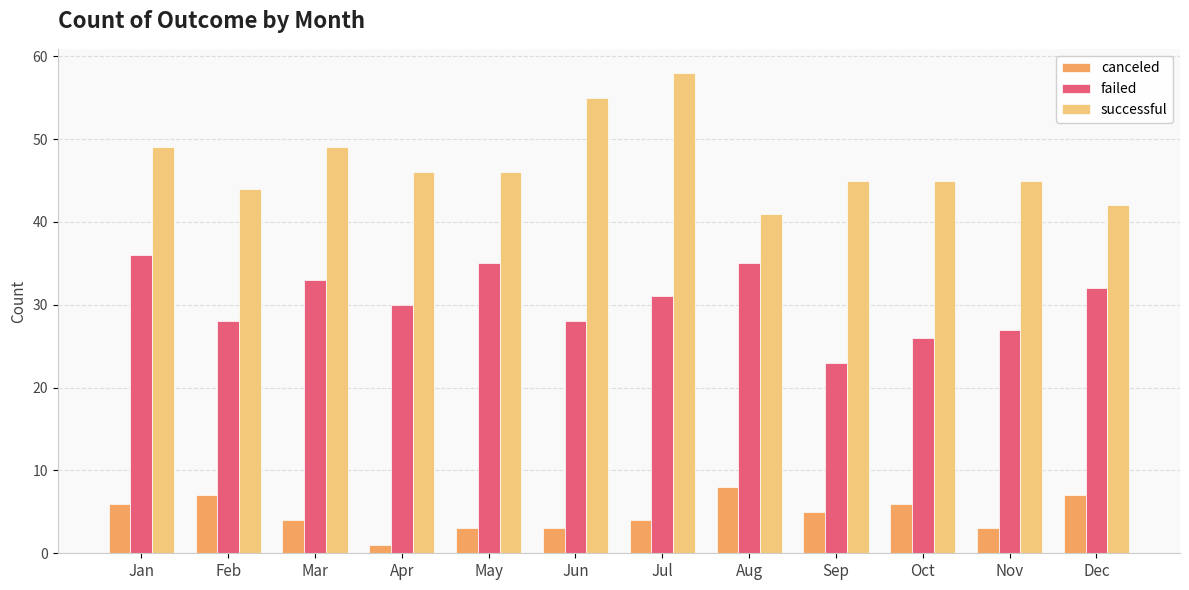

Reading left to right, extract all data points from this chart.

canceled: Jan=6	Feb=7	Mar=4	Apr=1	May=3	Jun=3	Jul=4	Aug=8	Sep=5	Oct=6	Nov=3	Dec=7
failed: Jan=36	Feb=28	Mar=33	Apr=30	May=35	Jun=28	Jul=31	Aug=35	Sep=23	Oct=26	Nov=27	Dec=32
successful: Jan=49	Feb=44	Mar=49	Apr=46	May=46	Jun=55	Jul=58	Aug=41	Sep=45	Oct=45	Nov=45	Dec=42